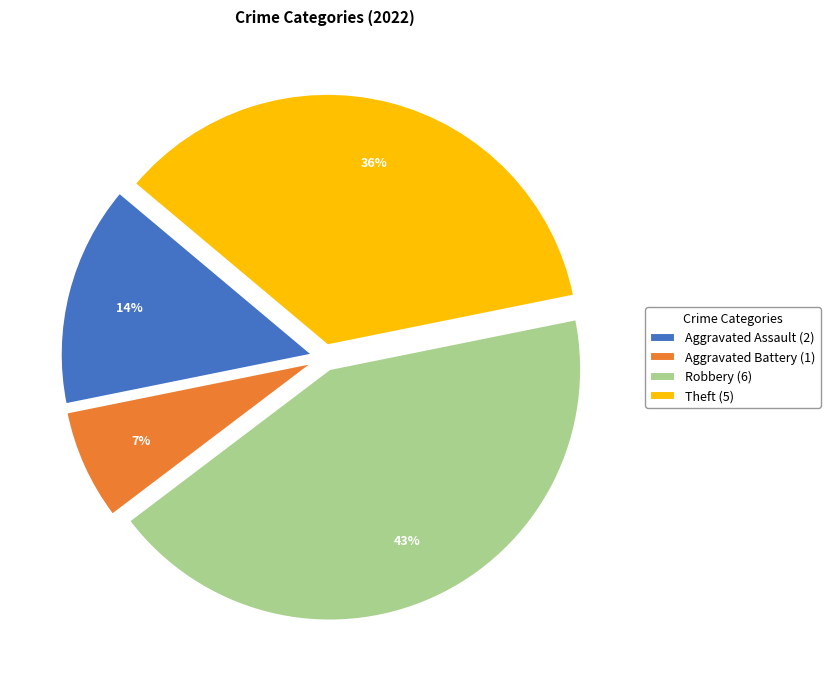

Is it true that Aggravated Assault is 14% of the pie?

True